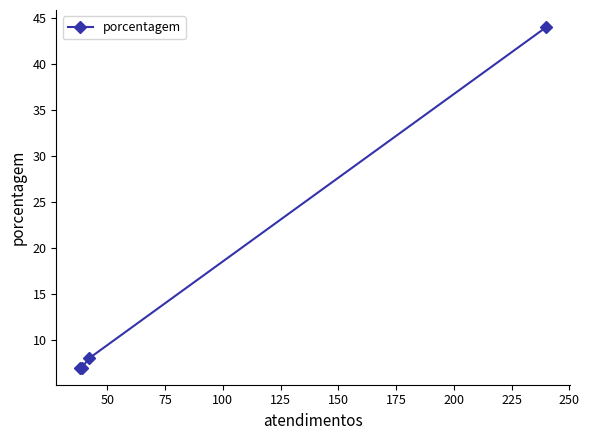

What is the maximum value shown in the chart?

44